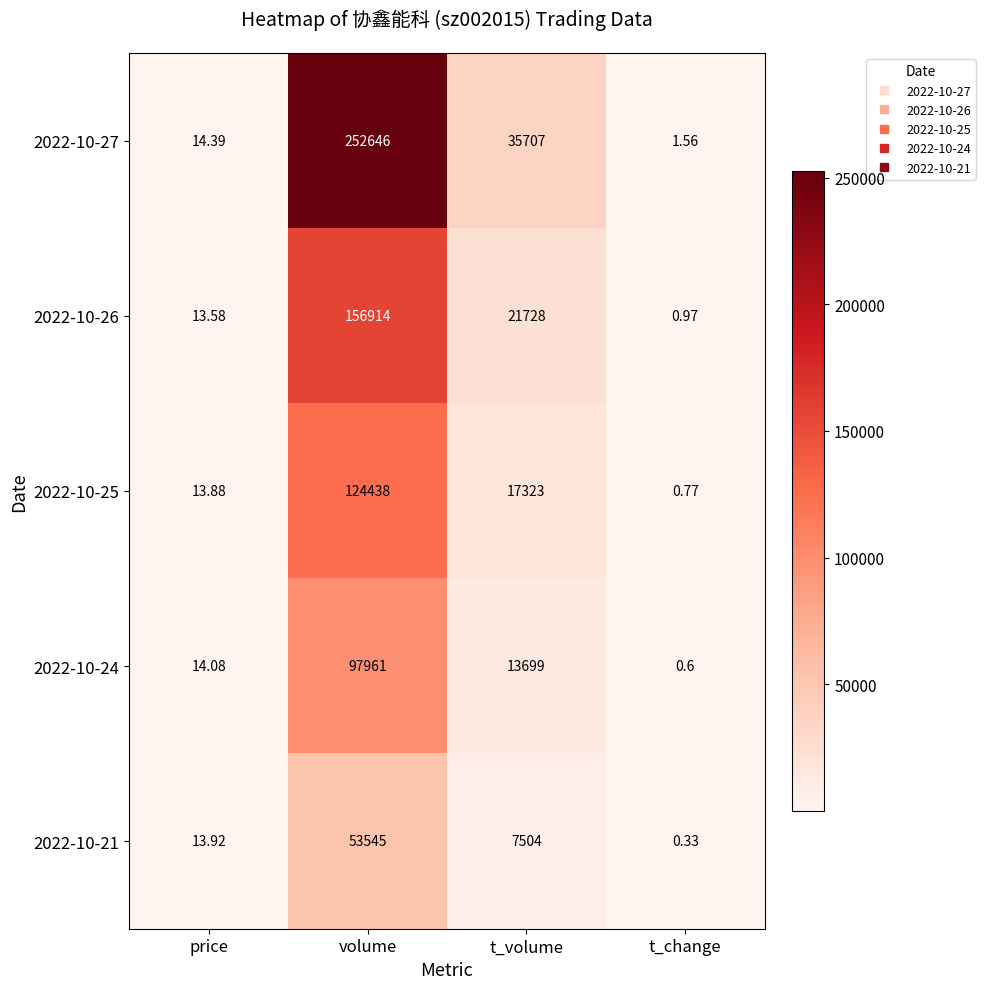

Where does the 2022-10-24 series first go above 13699?

volume